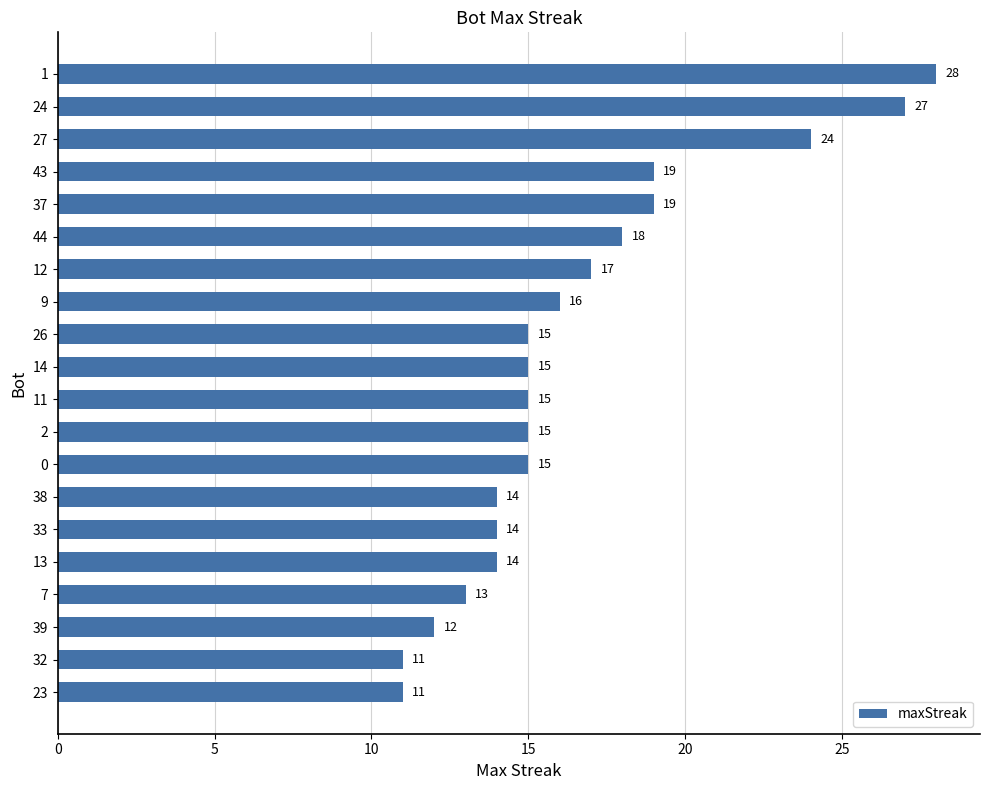

The chart shows a value of 16 at 9. True or false?

True